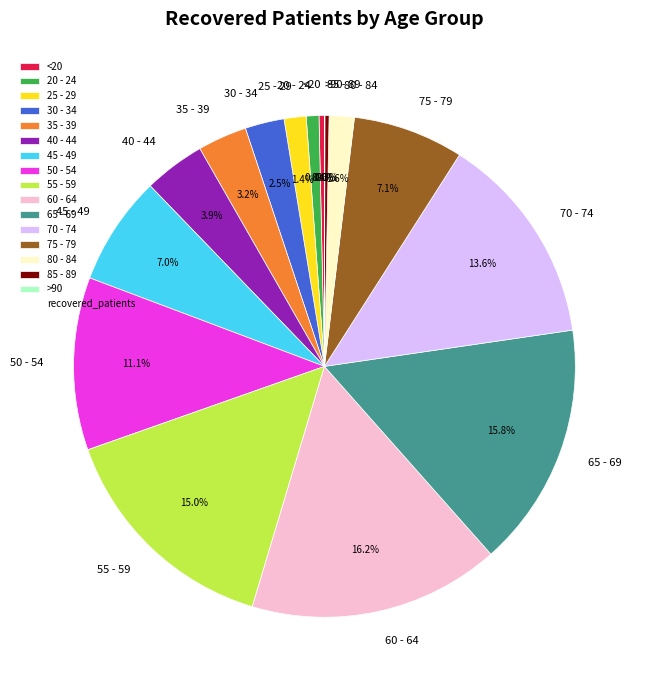

Between <20 and 80 - 84, which is larger?

80 - 84